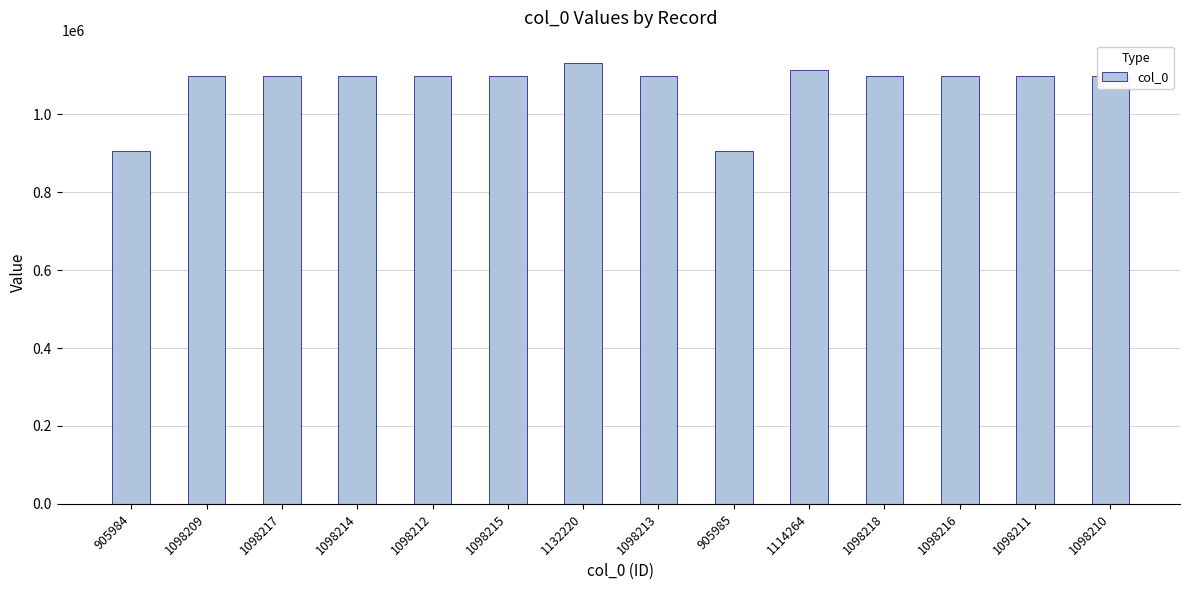

True or false: the data shows 1923489 at 1098211.

False